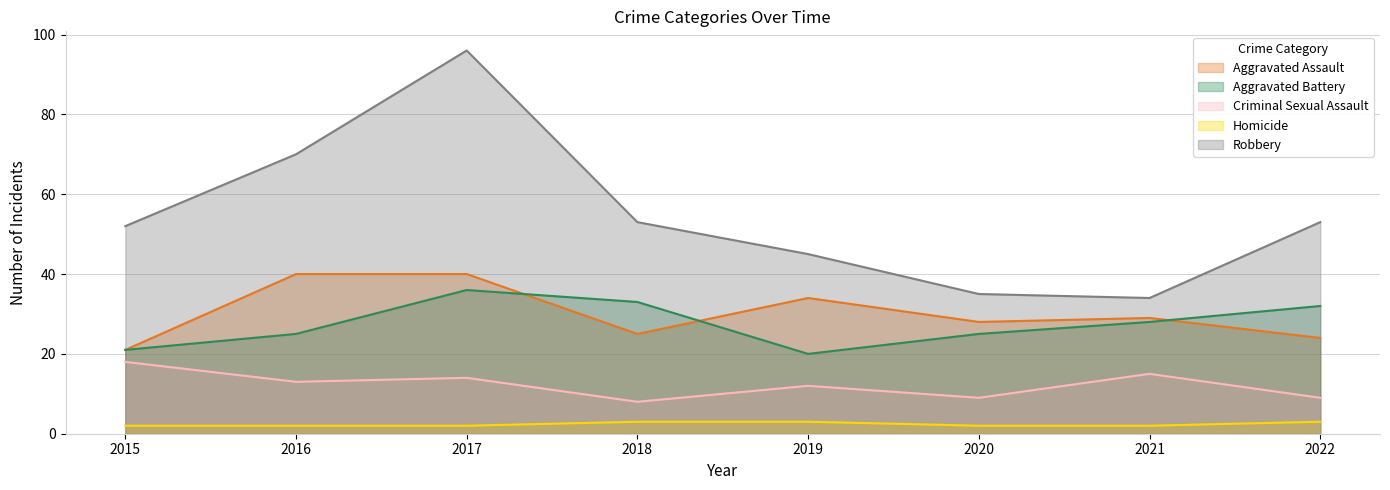

Reading right to left, list all the values displayed in this chart.

Aggravated Assault: 2022=24	2021=29	2020=28	2019=34	2018=25	2017=40	2016=40	2015=21
Aggravated Battery: 2022=32	2021=28	2020=25	2019=20	2018=33	2017=36	2016=25	2015=21
Criminal Sexual Assault: 2022=9	2021=15	2020=9	2019=12	2018=8	2017=14	2016=13	2015=18
Homicide: 2022=3	2021=2	2020=2	2019=3	2018=3	2017=2	2016=2	2015=2
Robbery: 2022=53	2021=34	2020=35	2019=45	2018=53	2017=96	2016=70	2015=52